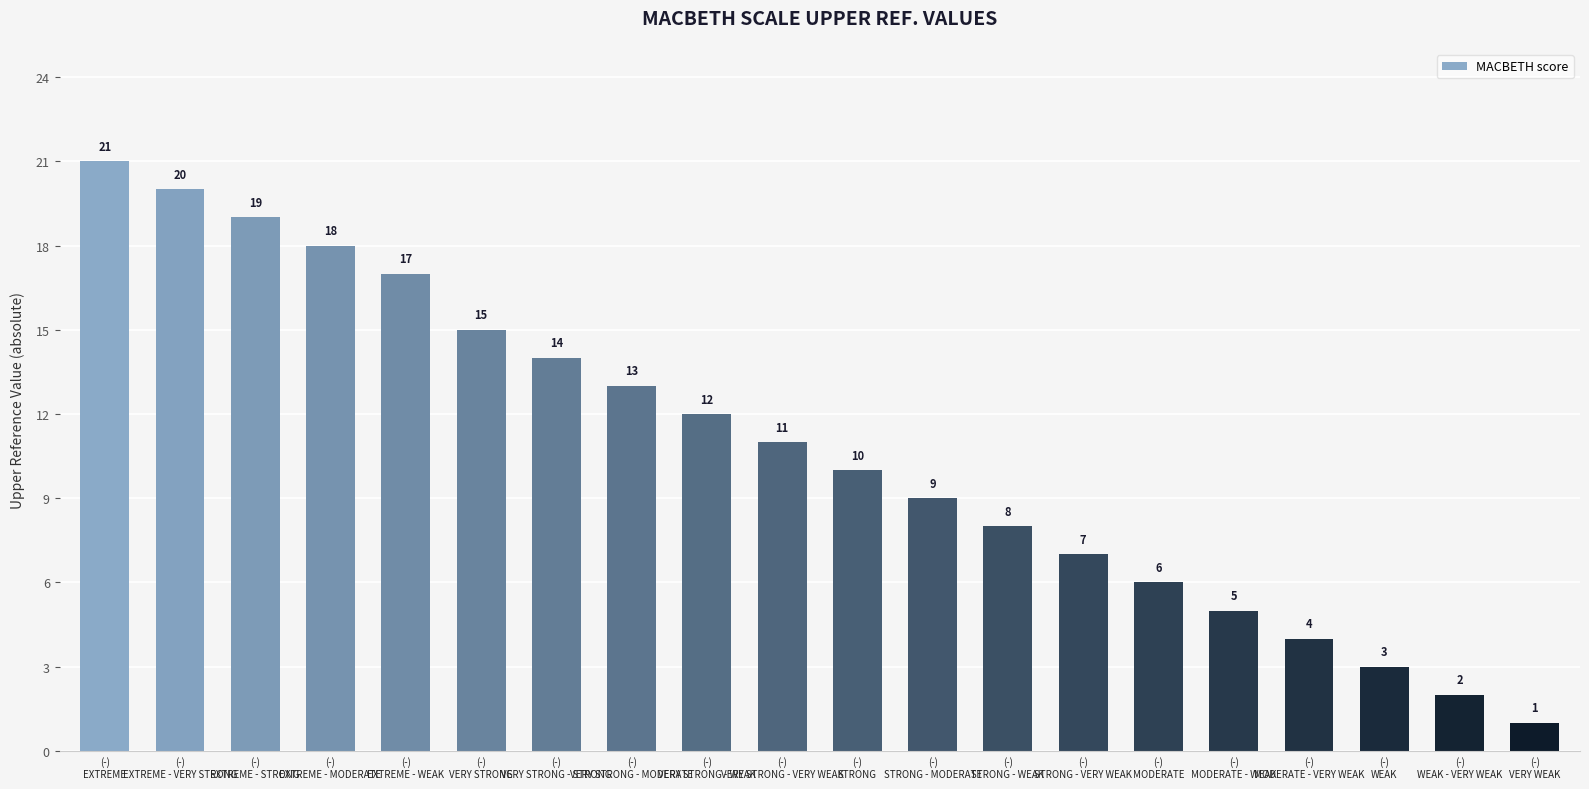

Where is the data nearest to the value 11?

(-)
VERY STRONG - VERY WEAK